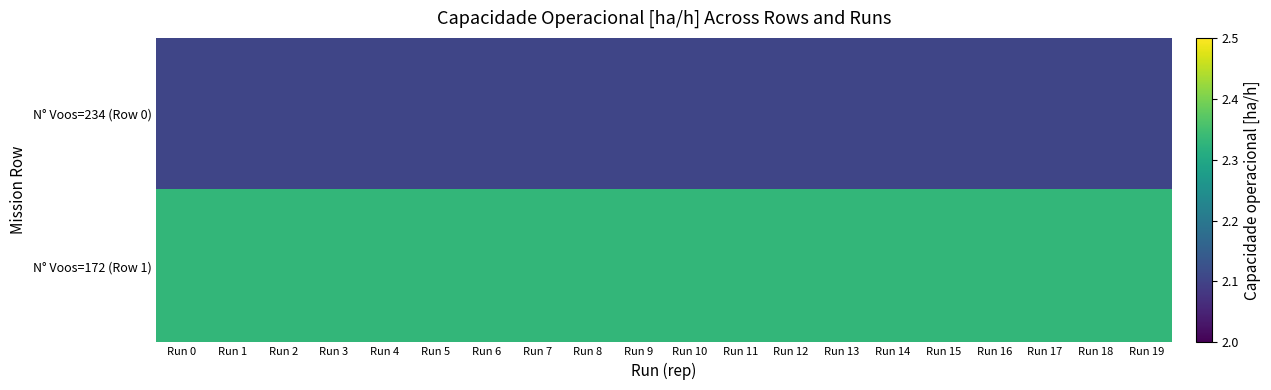

What is the maximum value shown in the chart?

2.3